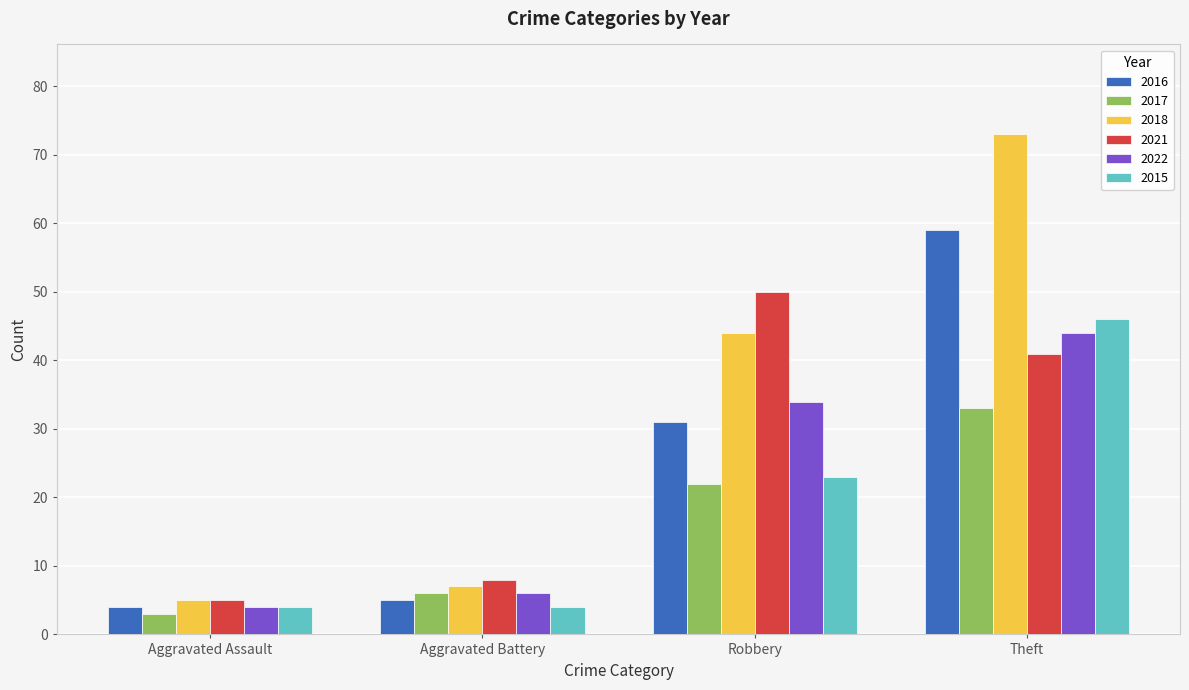

At how many categories does at least one series exceed 35?

2